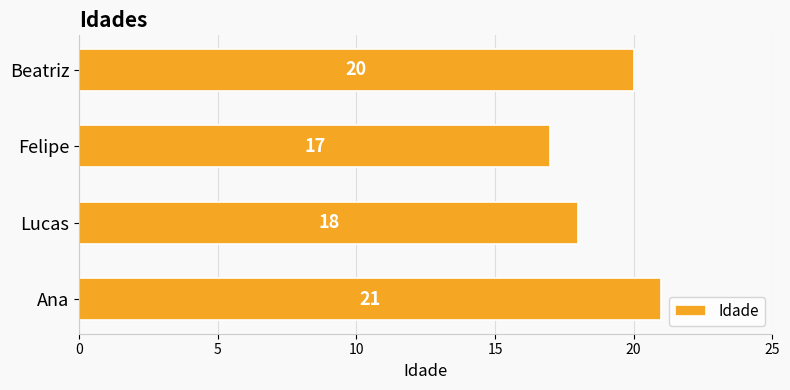

How many distinct data groups are displayed?

1